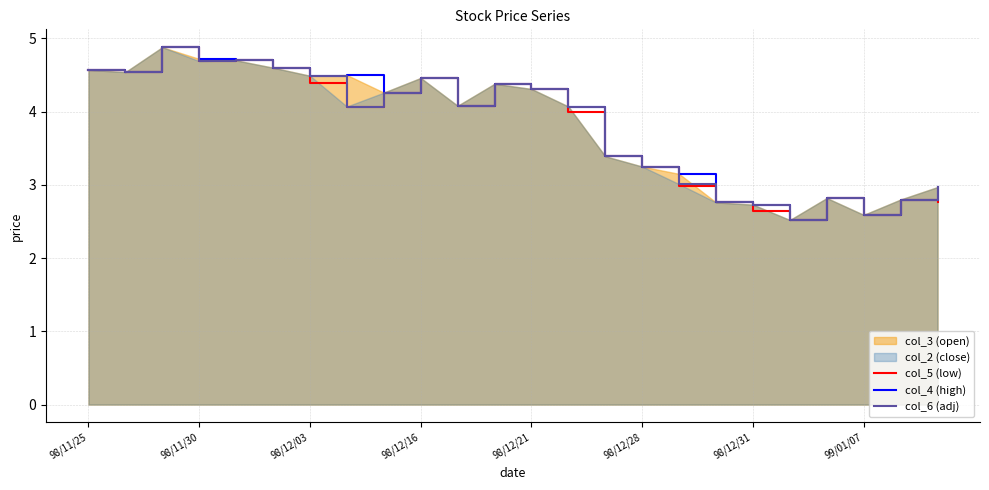

True or false: col_6 (adj) has a value of 4.1 at 10.

True